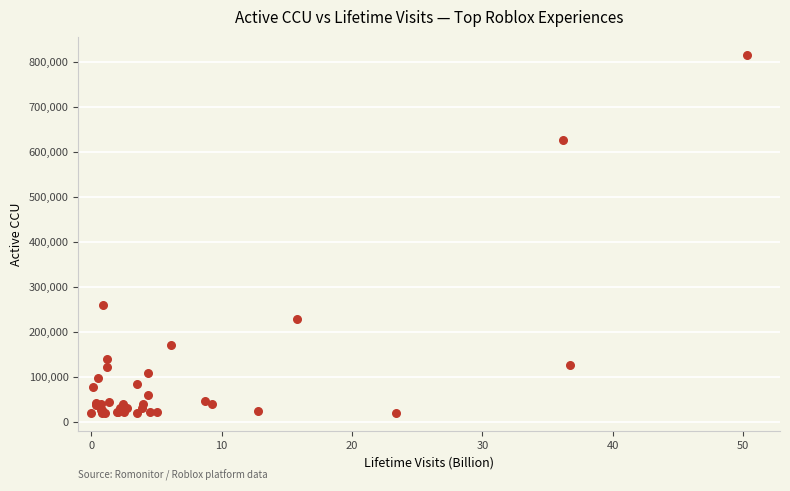

What Y value in the scatter plot is closest to 417953?

259610